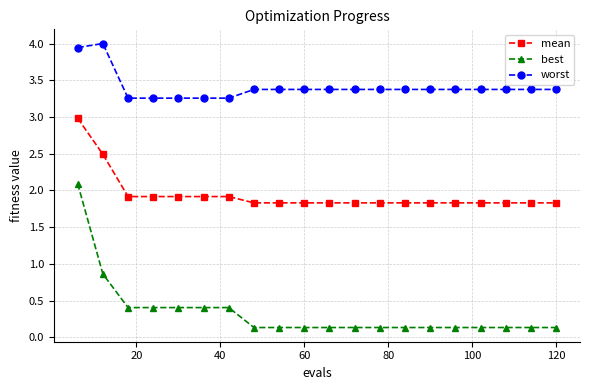

True or false: worst has more than 0 points higher than both neighbors.

True